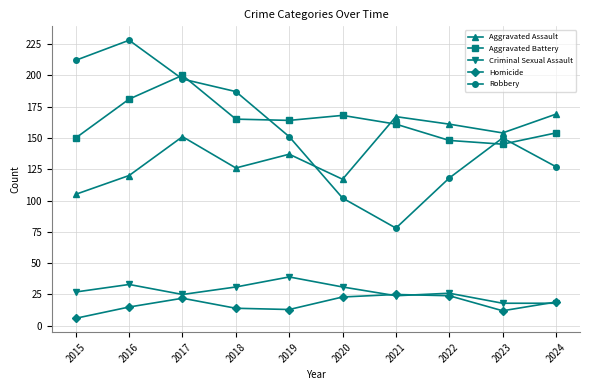

Rank the series by their maximum value, from highest to lowest.

Robbery, Aggravated Battery, Aggravated Assault, Criminal Sexual Assault, Homicide